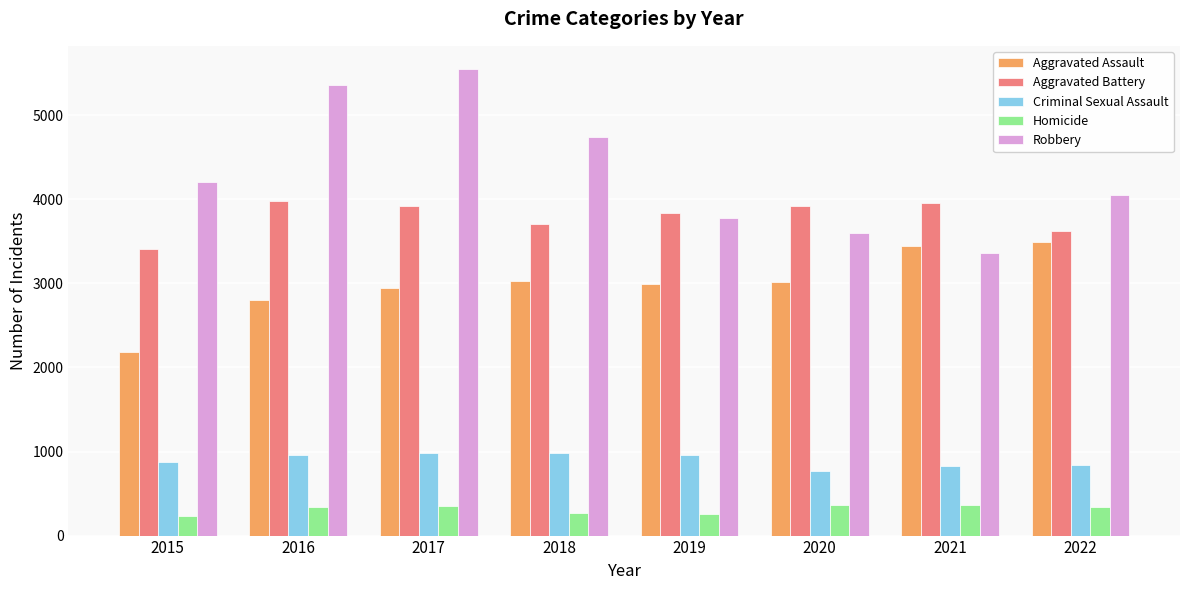

How many bars are there in total?

40